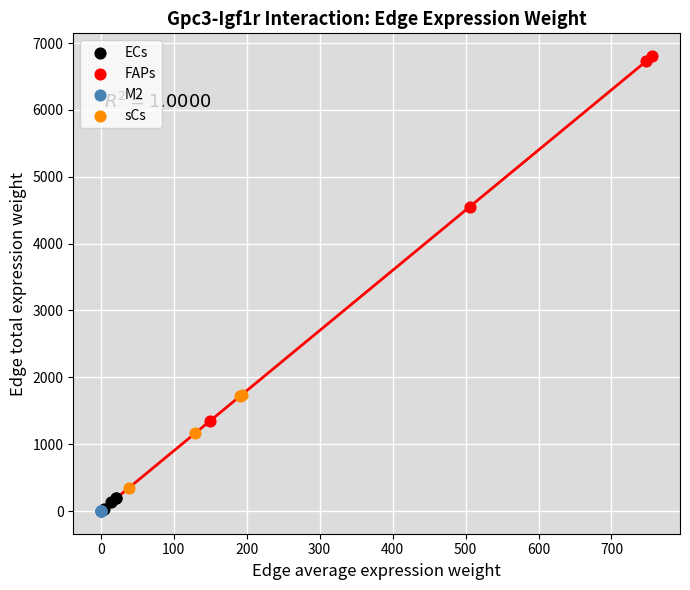

Which series has the widest spread of Y values?

FAPs